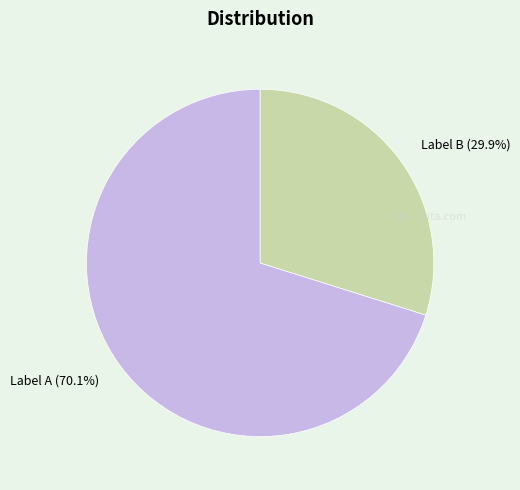

How many segments does this pie chart have?

2